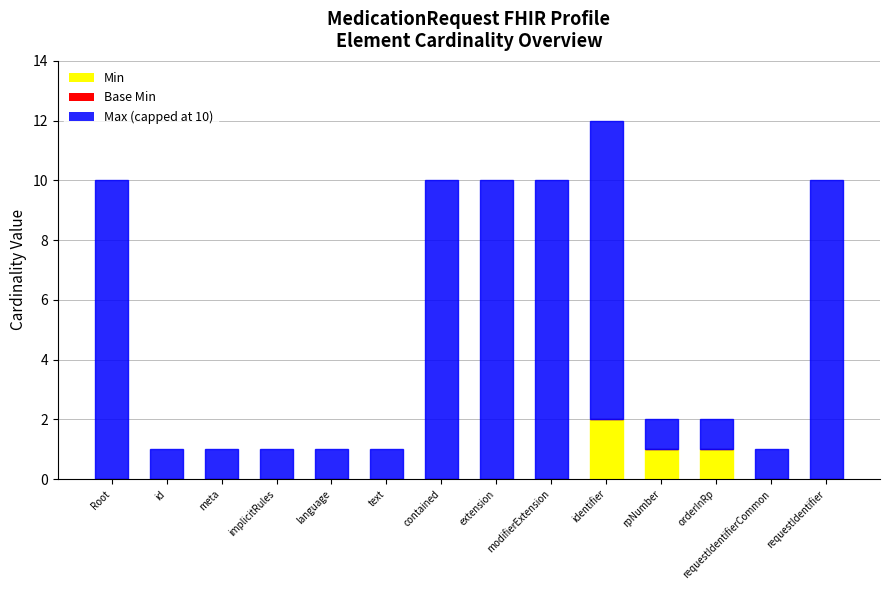

What is the sum of all Min values?

4